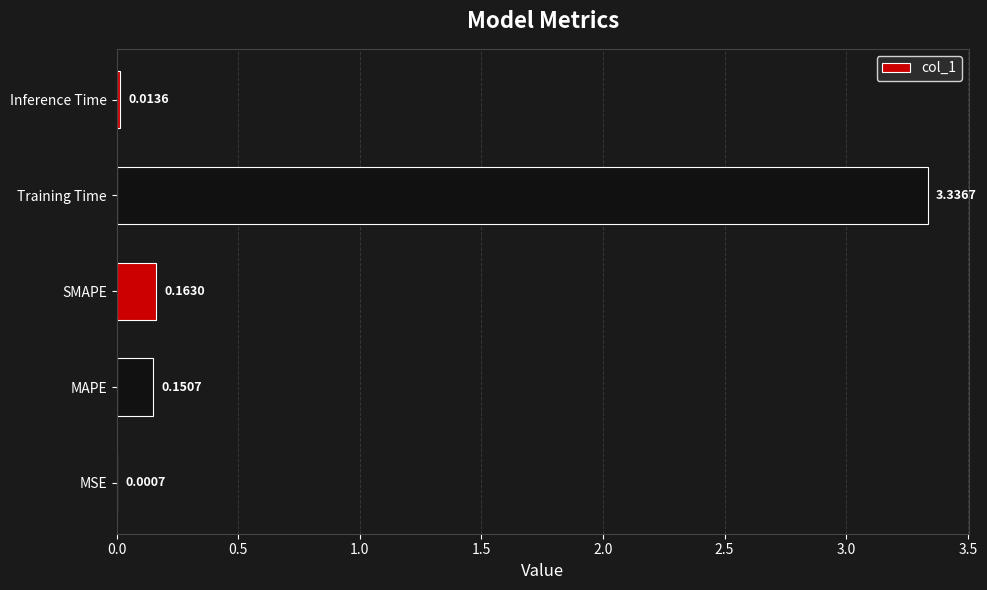

Which category has the highest value across all series?

Training Time